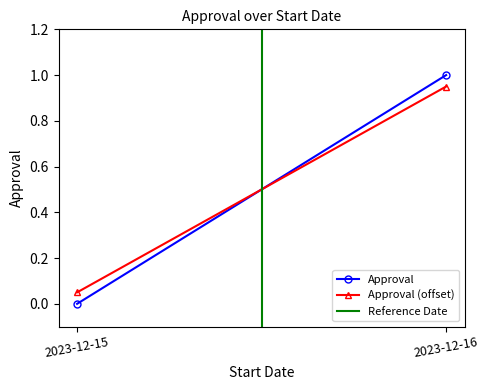

Which label corresponds to the largest value in the chart?

2023-12-16